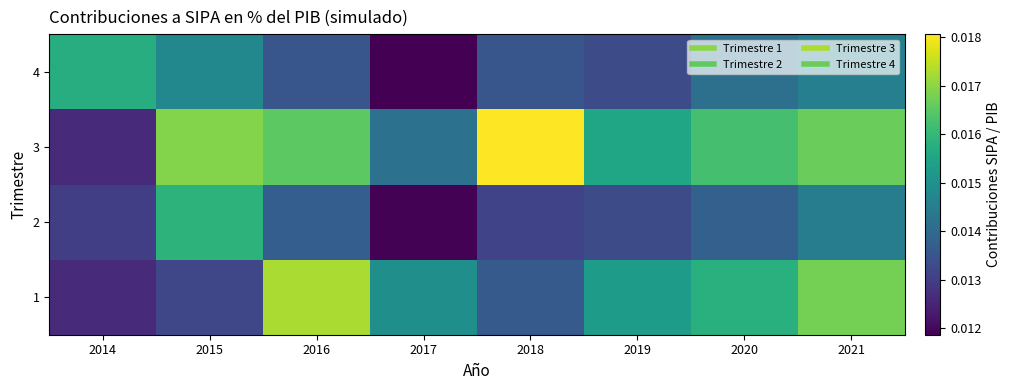

What is the total value across all series at 2016?

0.1